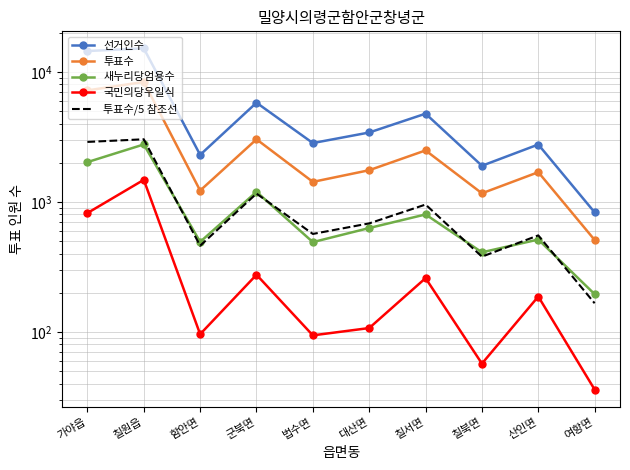

At which label does 투표수 reach its peak?

칠원읍